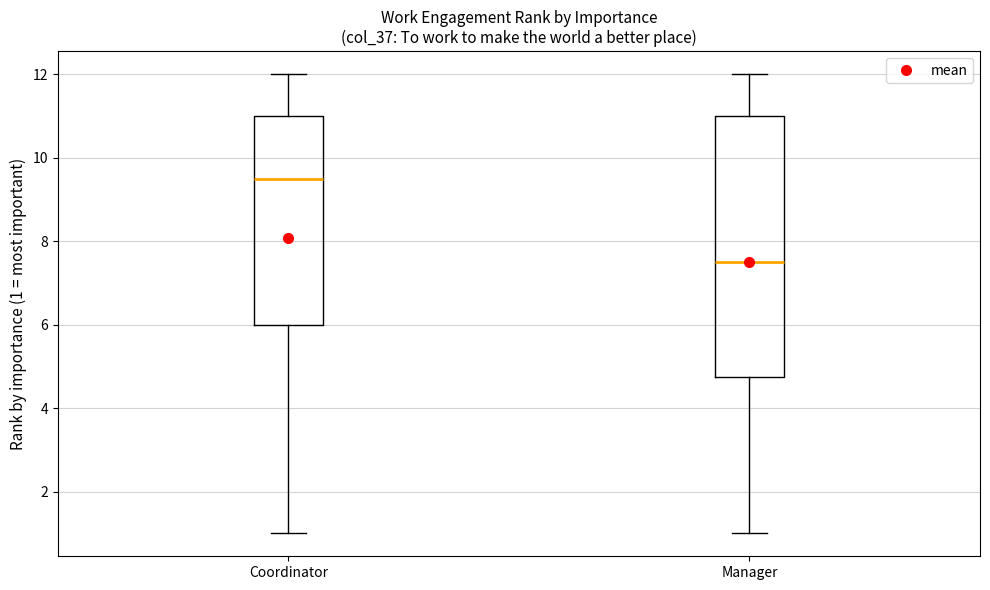

Reading left to right, read every box against the y-axis: the position of its median line, the range the box covers, and the ends of its whiskers. The values are not printed on the chart, so give them approximately, as read against the axis.

Coordinator: median 9.6, box 6.0 to 11.0, whiskers 1.0 to 12.0
Manager: median 7.6, box 4.8 to 11.0, whiskers 1.0 to 12.0